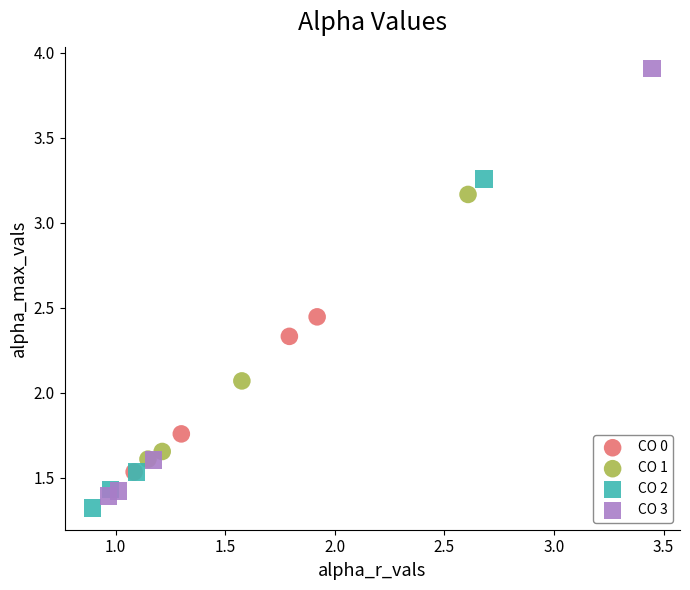

Which series contains the highest Y value?

CO 3